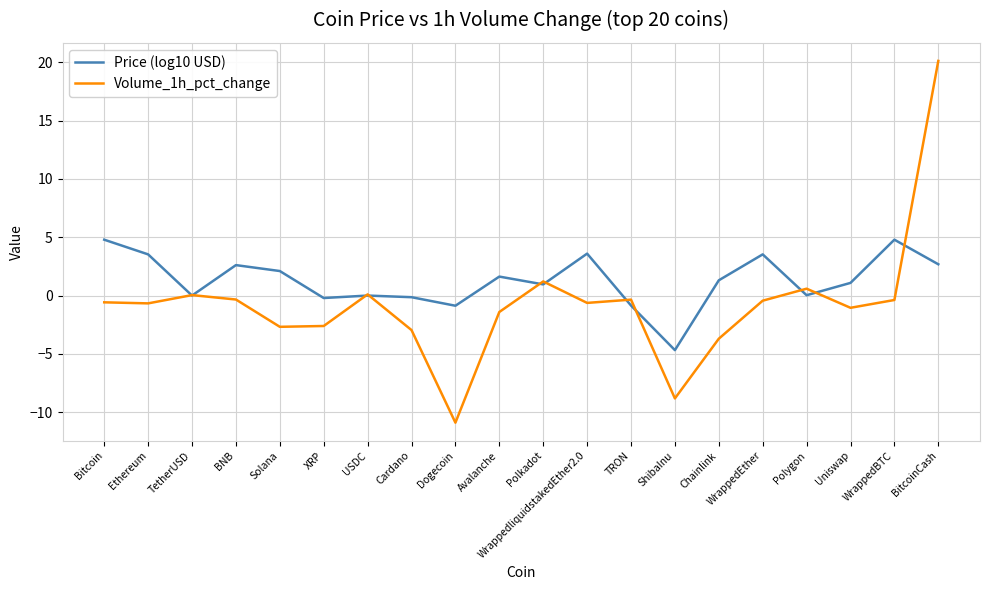

True or false: Volume_1h_pct_change has more than 2 points higher than both neighbors.

True